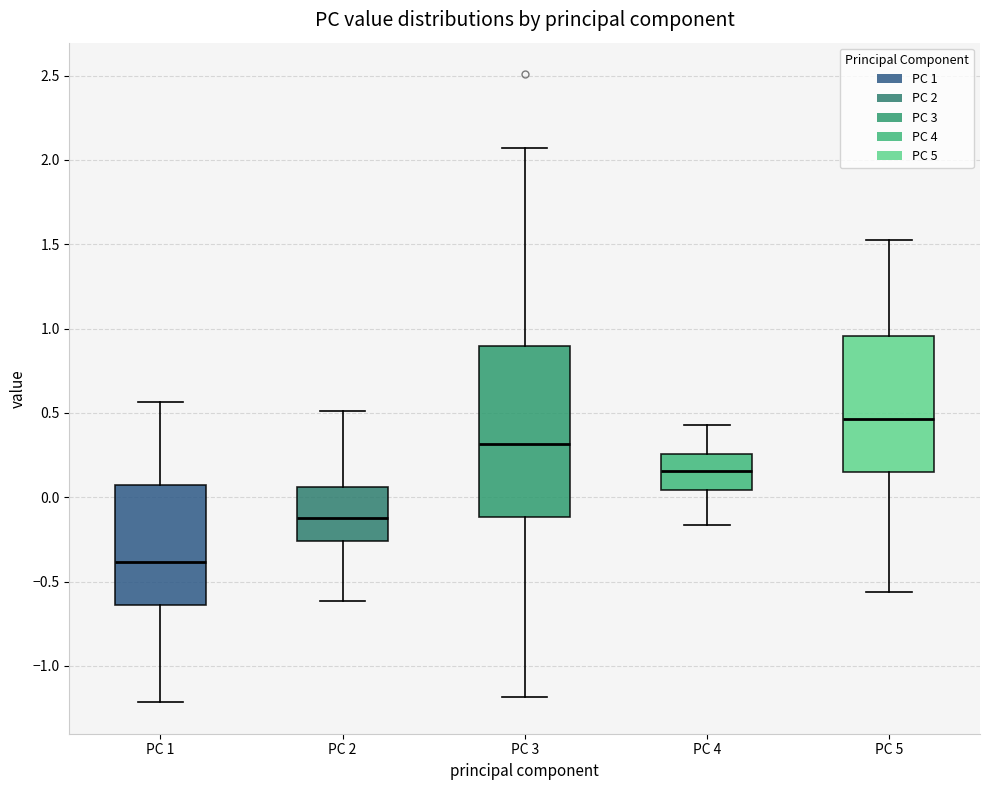

Reading left to right, transcribe this box plot: for each box, give where its median line is, the range the box spans, and where its two whiskers end, as read against the y-axis. The values are not printed on the chart, so give them approximately, as read against the axis.

PC 1: median -0.40, box -0.65 to 0.05, whiskers -1.20 to 0.55
PC 2: median -0.10, box -0.25 to 0.05, whiskers -0.60 to 0.50
PC 3: median 0.30, box -0.10 to 0.90, whiskers -1.20 to 2.05
PC 4: median 0.15, box 0.05 to 0.25, whiskers -0.15 to 0.45
PC 5: median 0.45, box 0.15 to 0.95, whiskers -0.55 to 1.55